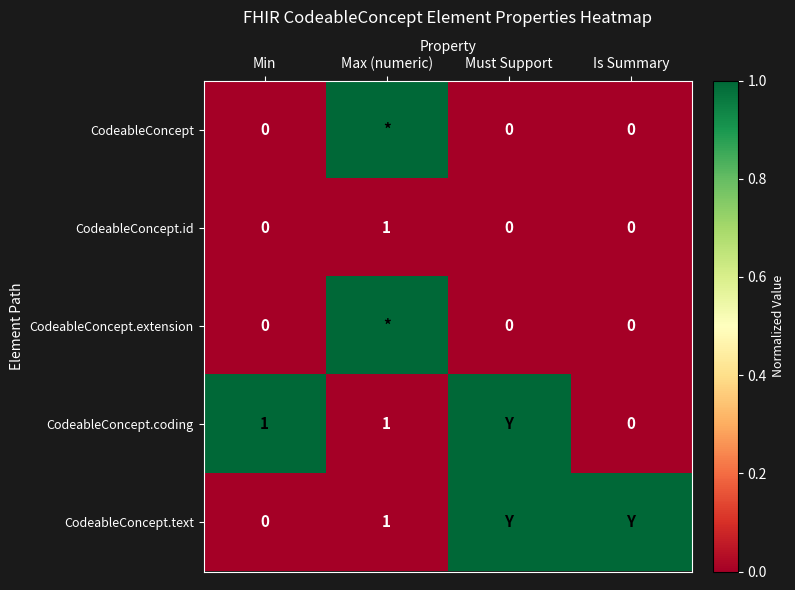

The CodeableConcept.coding series shows 1 at Min. True or false?

True